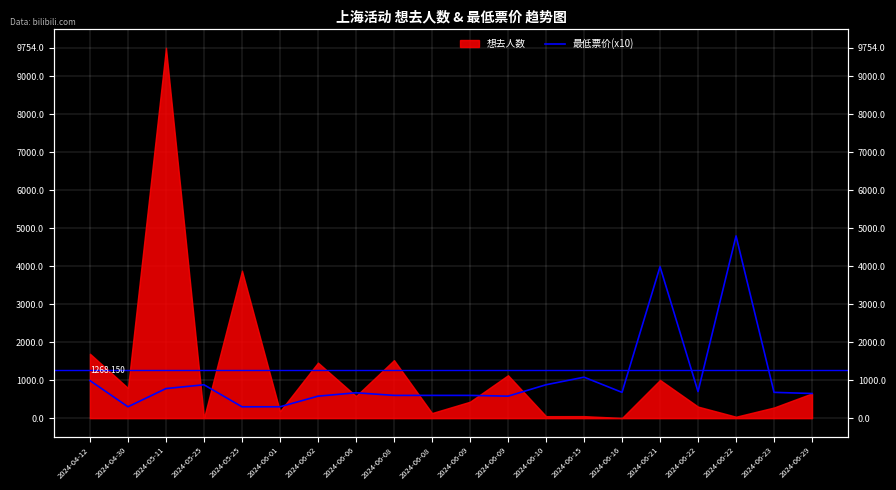

Does the chart display data point markers on the line(s)?

No